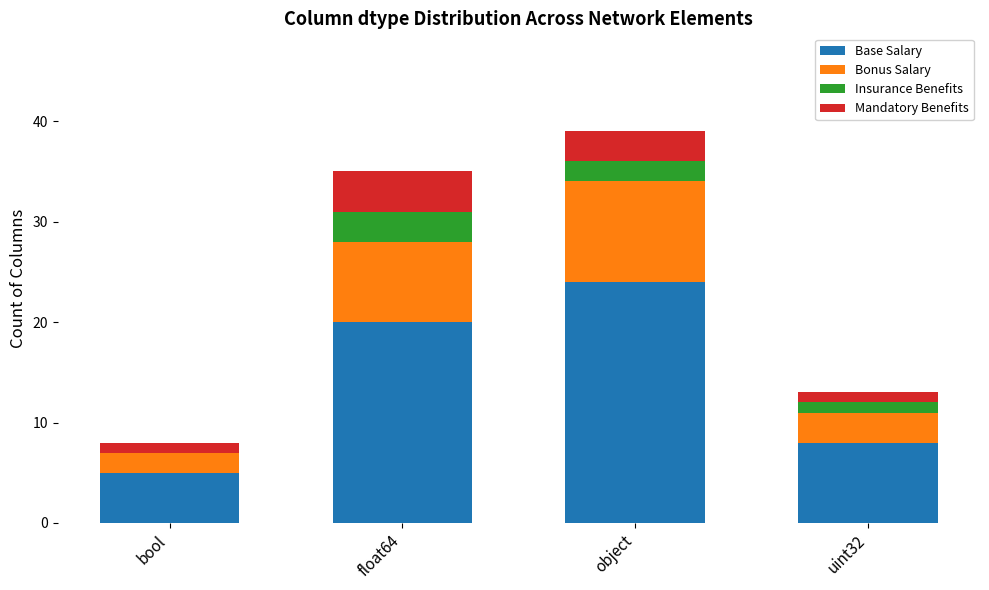

Is it true that Base Salary equals 5 at bool?

True